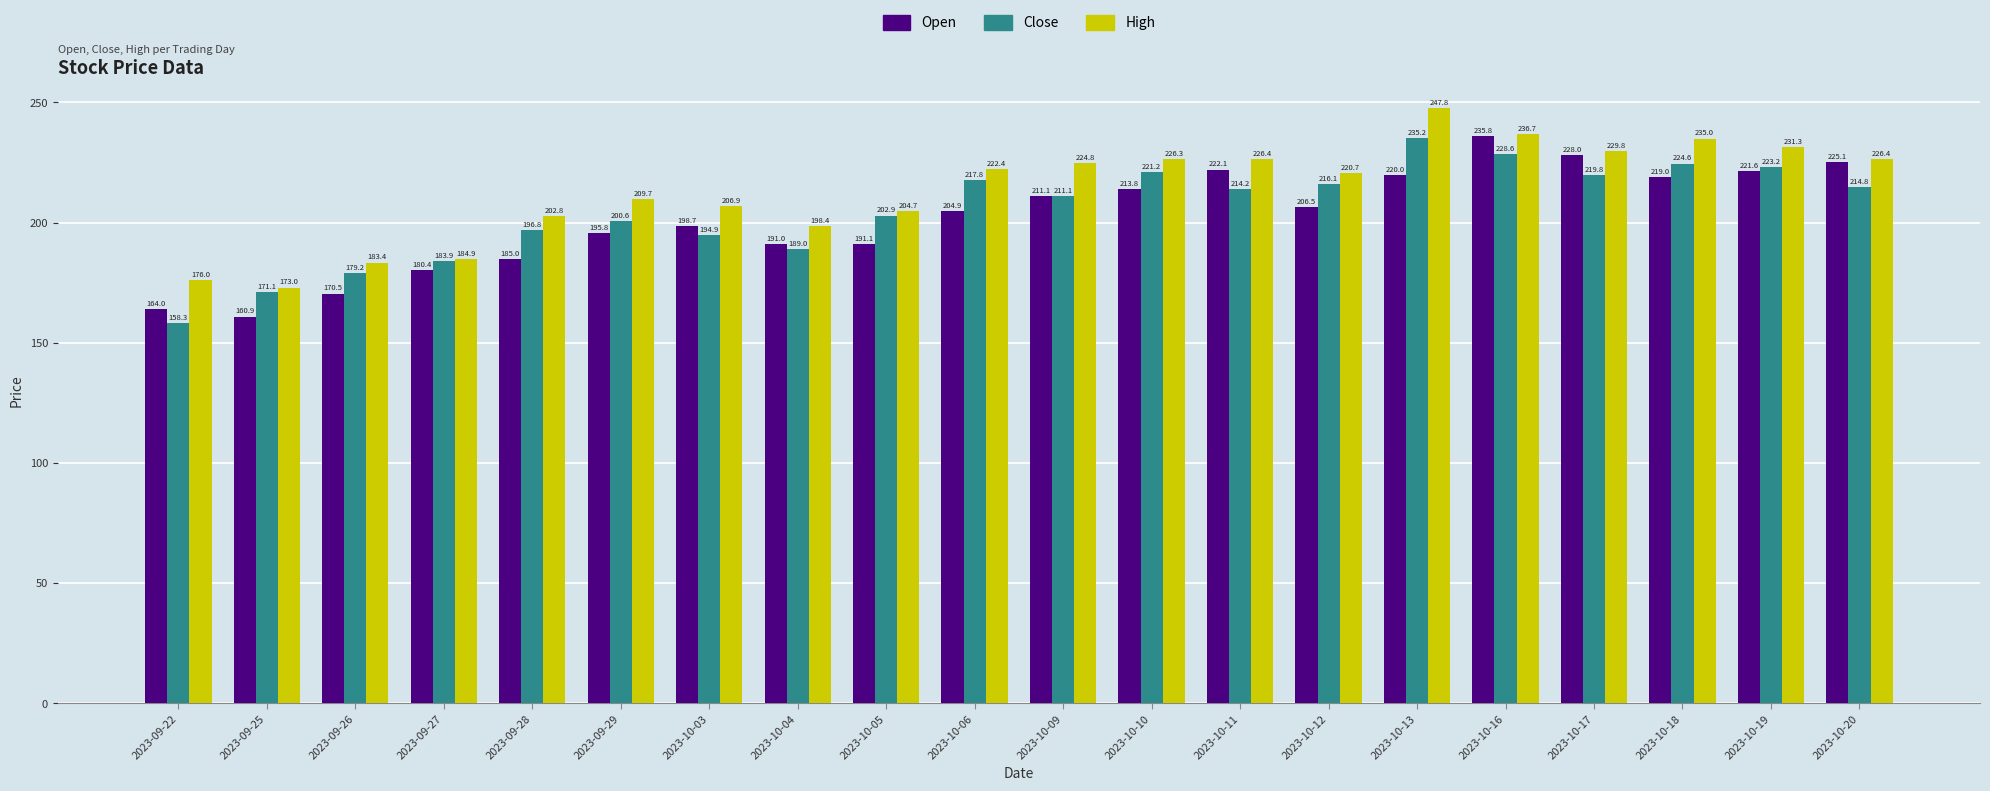

List the series in order of their overall mean, lowest first.

Open, Close, High